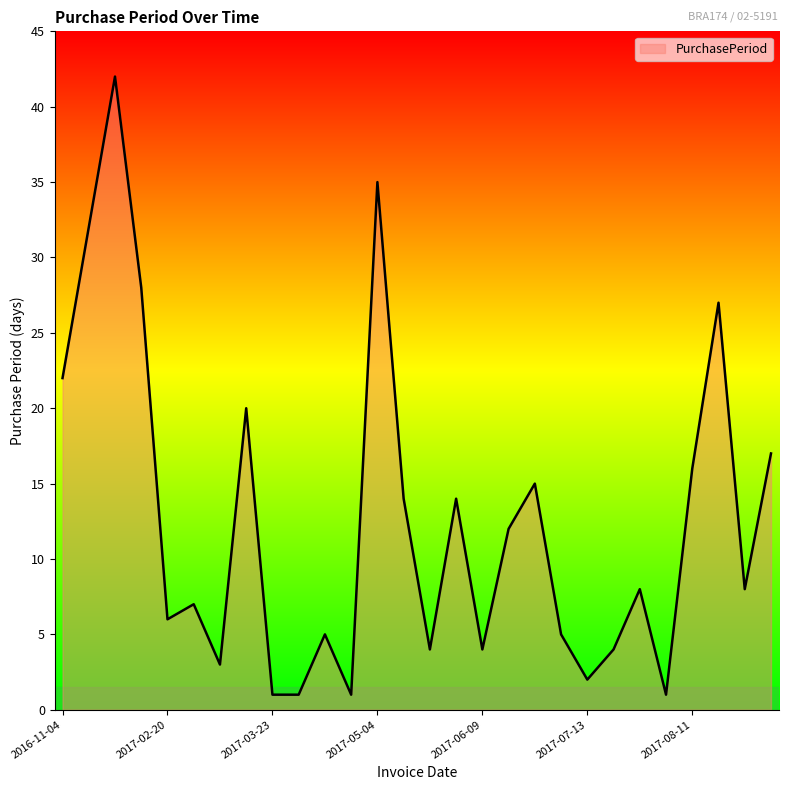

What is the difference between the maximum and minimum values?

41